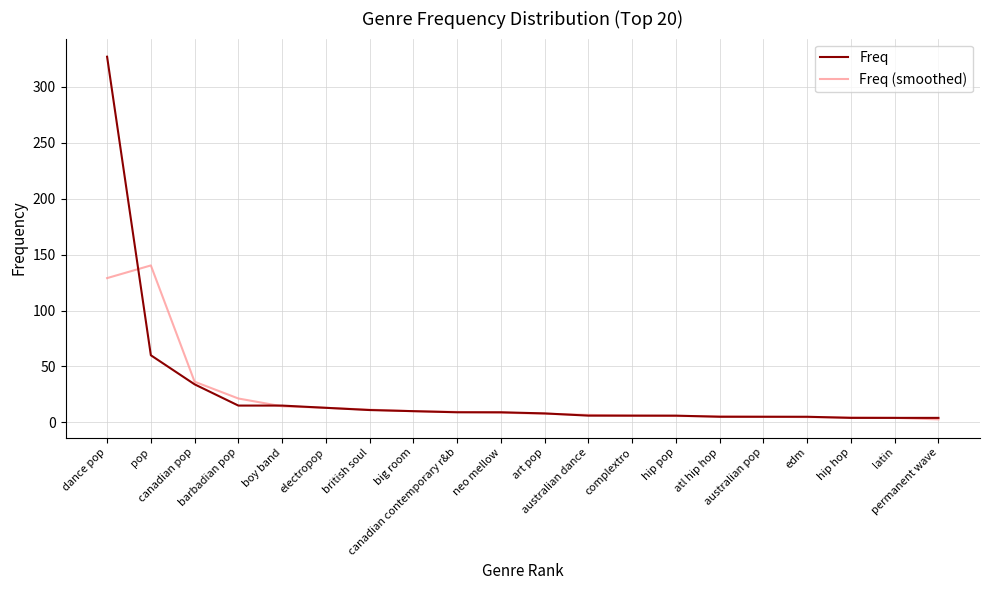

What is the maximum value for Freq (smoothed)?

140.3